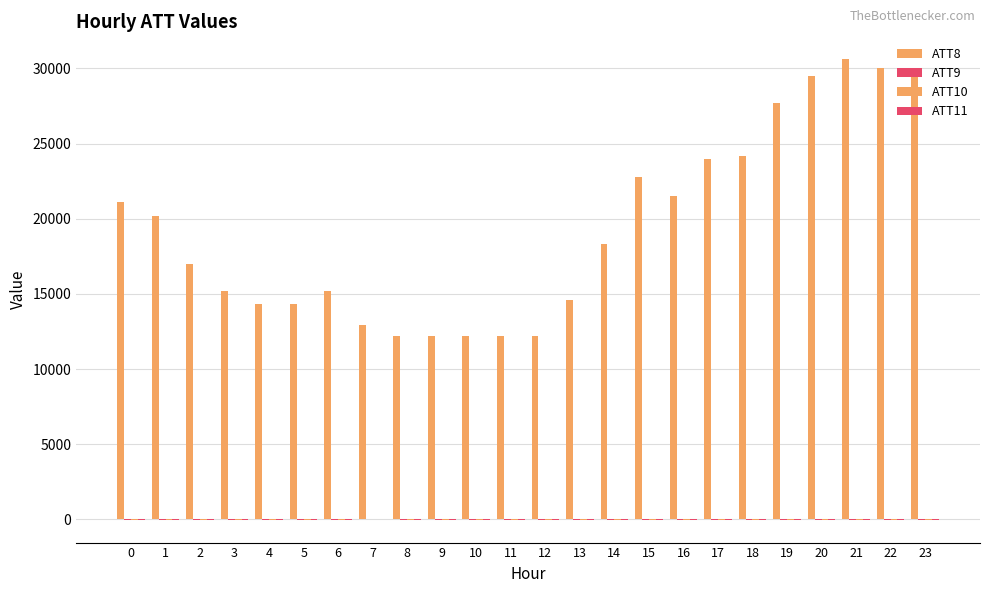

How many distinct data groups are displayed?

4